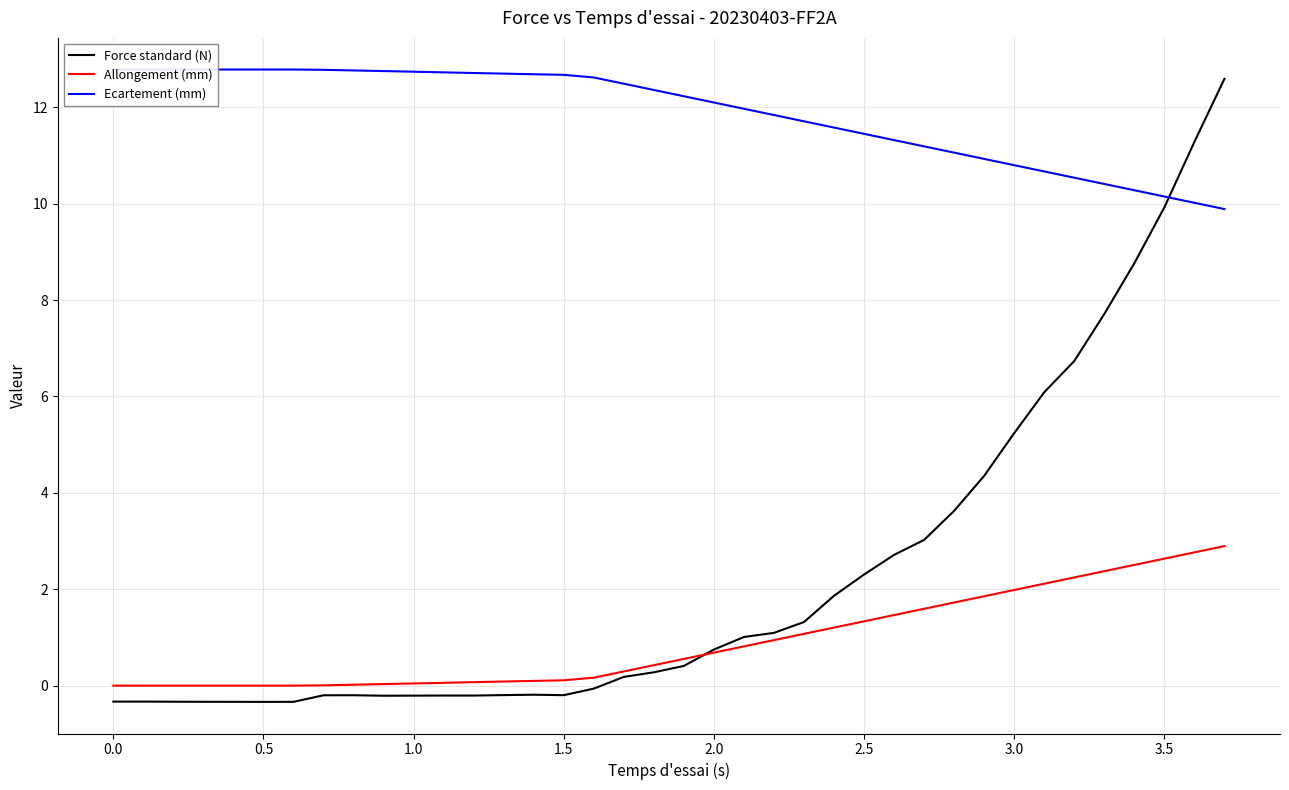

Is it true that Allongement (mm) equals 0.1 at 1.5?

True